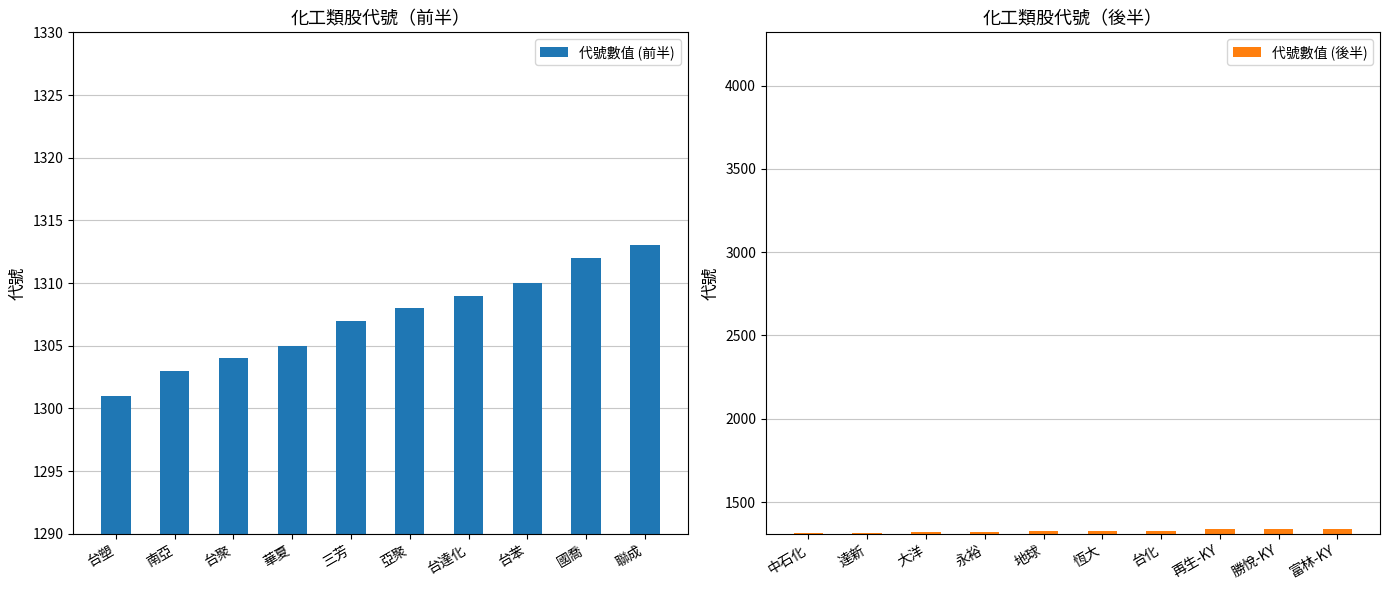

What is the sum of the 代號數值 (前半) values at 三芳 and 國喬?

2619